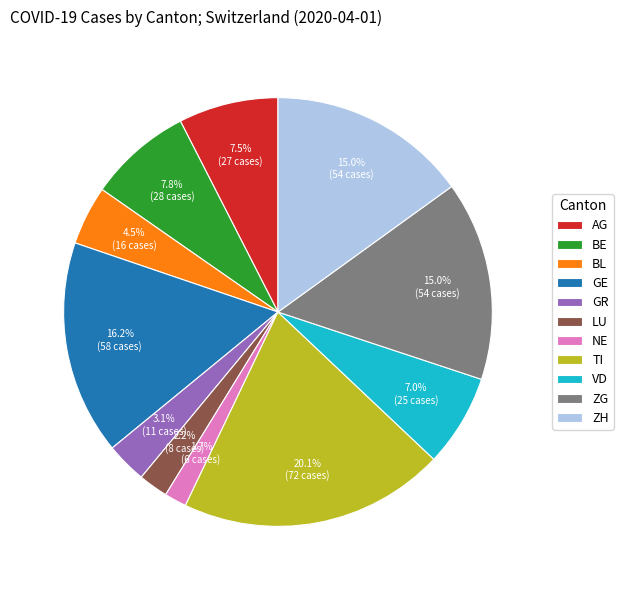

Do AG and LU together represent more than half of the pie?

No